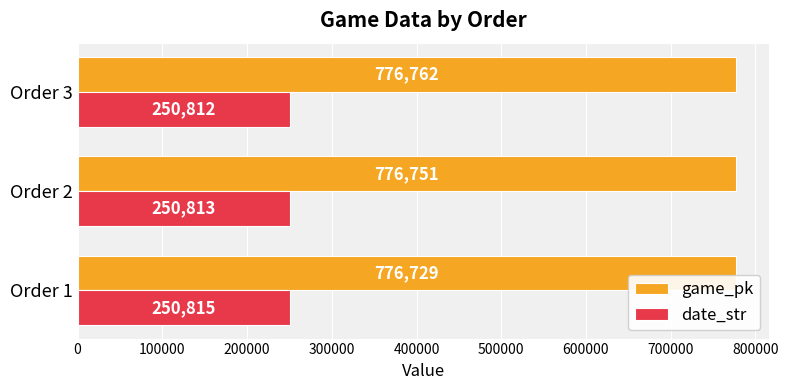

Between Order 1 and Order 2, which series saw the biggest shift?

game_pk